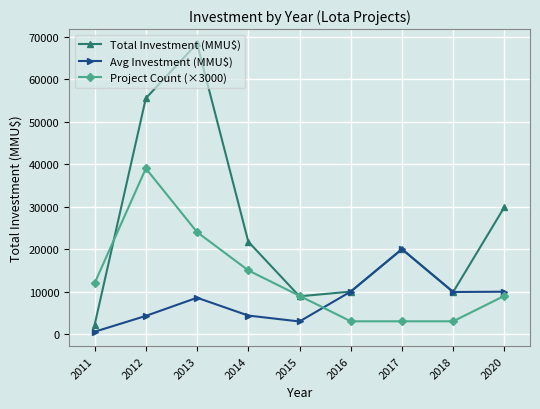

How many times do Avg Investment (MMU$) and Project Count (×3000) cross each other?

1